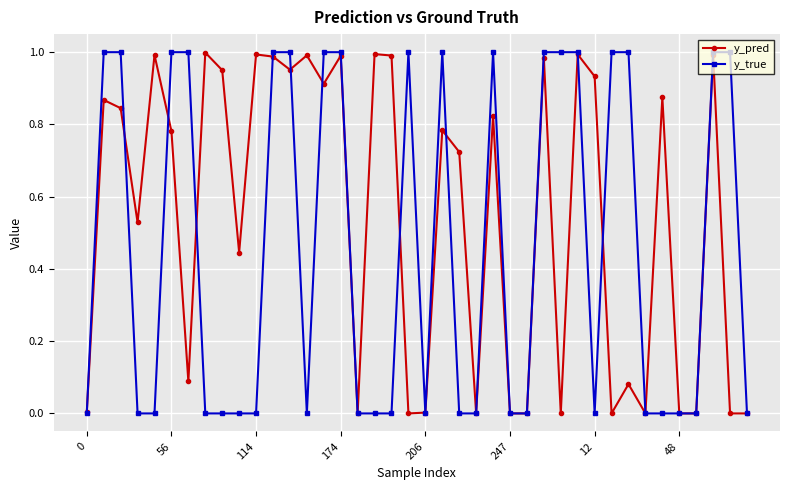

Which series has the largest total across all categories?

y_pred